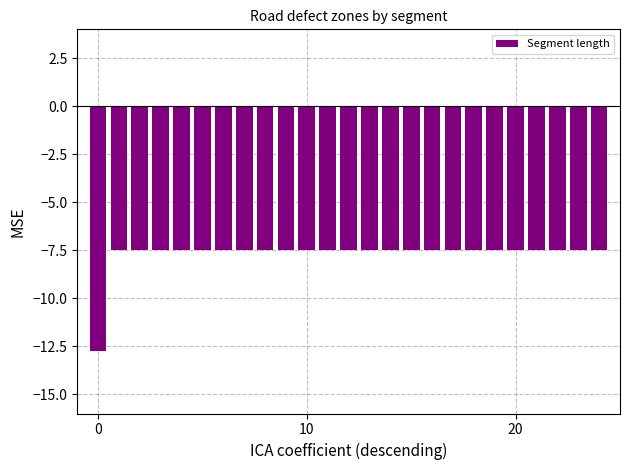

What is the average value?

-7.7